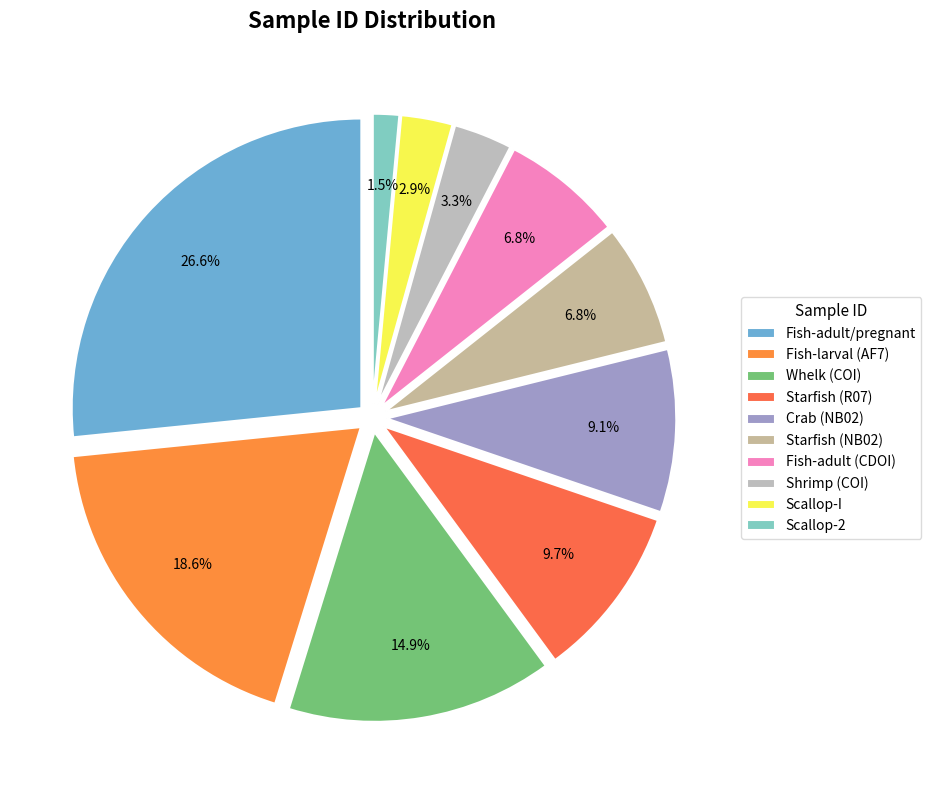

Does any single category account for the majority?

No